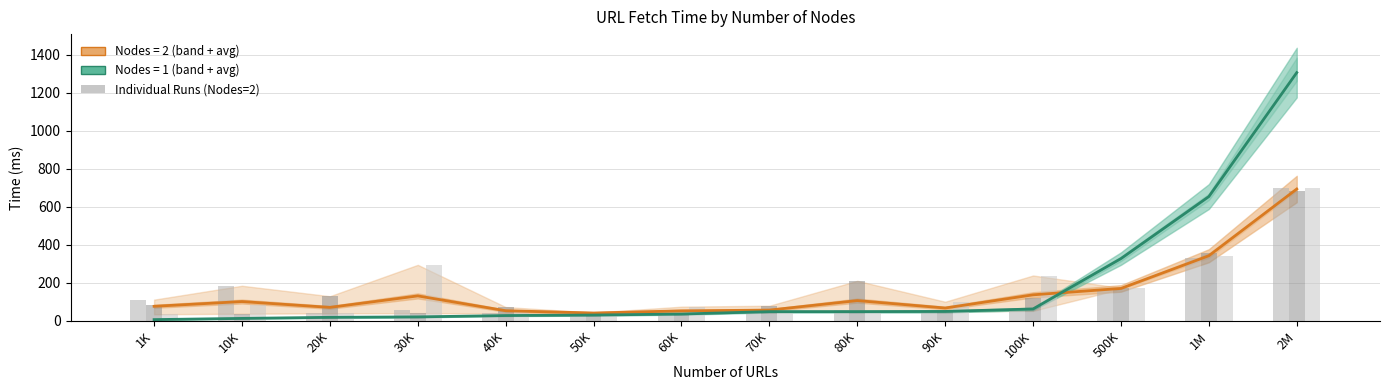

What is the minimum value shown in the chart?

35